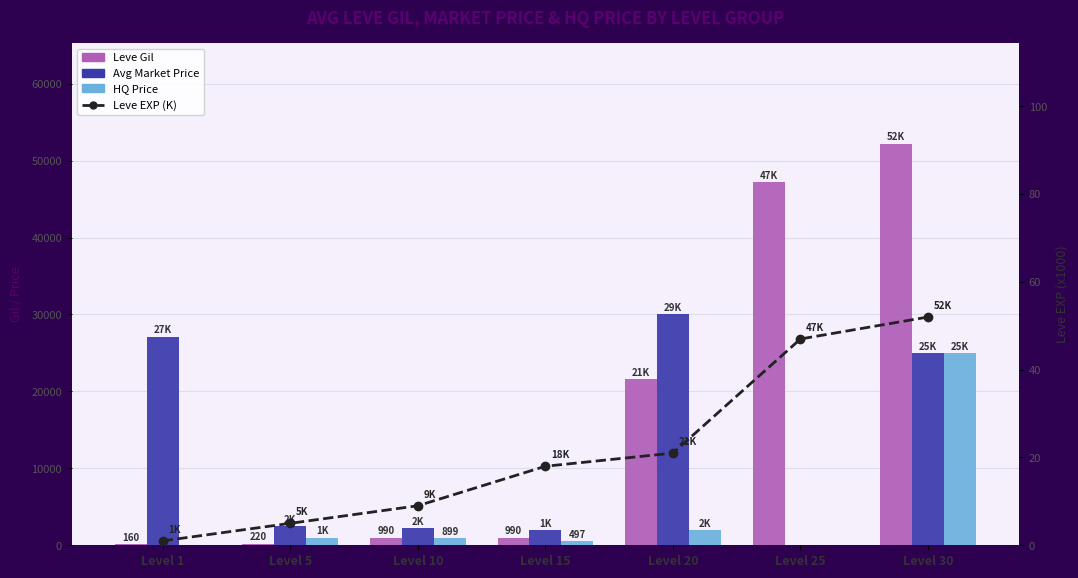

Reading right to left, extract all data points from this chart.

Leve Gil: Level 30=52220	Level 25=47200	Level 20=21600	Level 15=990	Level 10=990	Level 5=220	Level 1=160
Avg Market Price: Level 30=25000	Level 25=0	Level 20=29999	Level 15=1924	Level 10=2226	Level 5=2507	Level 1=27128
HQ Price: Level 30=25000	Level 25=0	Level 20=2000	Level 15=497	Level 10=899	Level 5=1000	Level 1=0
Leve EXP (K): Level 30=52	Level 25=47	Level 20=21	Level 15=18	Level 10=9	Level 5=5	Level 1=1